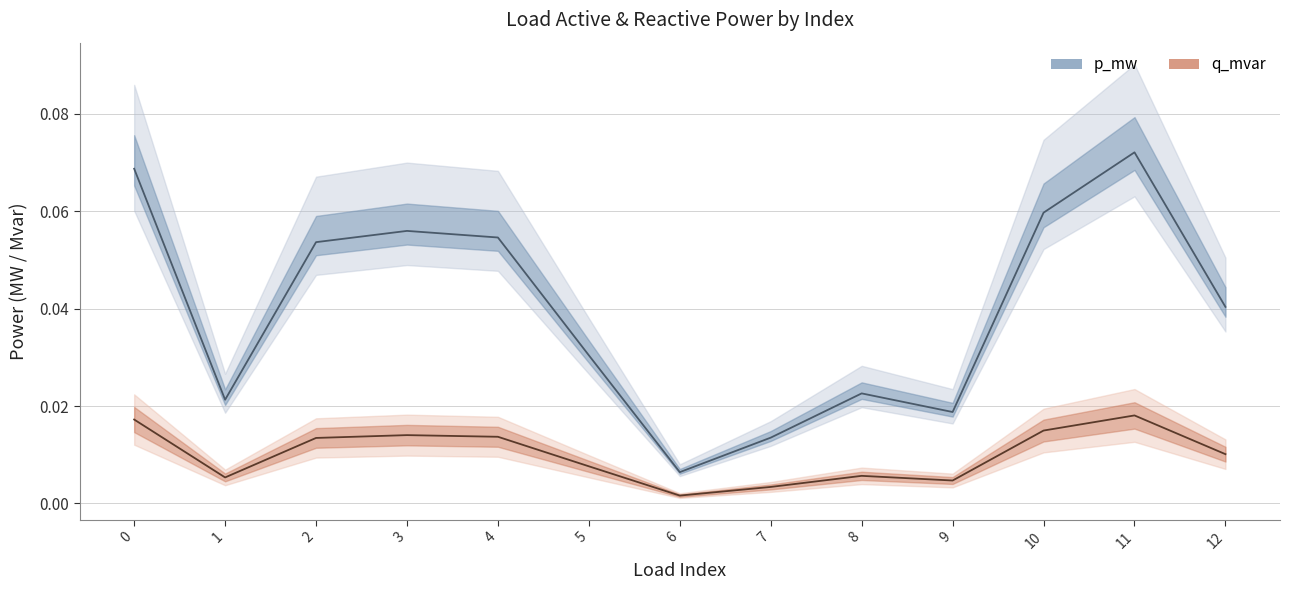

True or false: q_mvar and p_mw intersect in this chart.

False